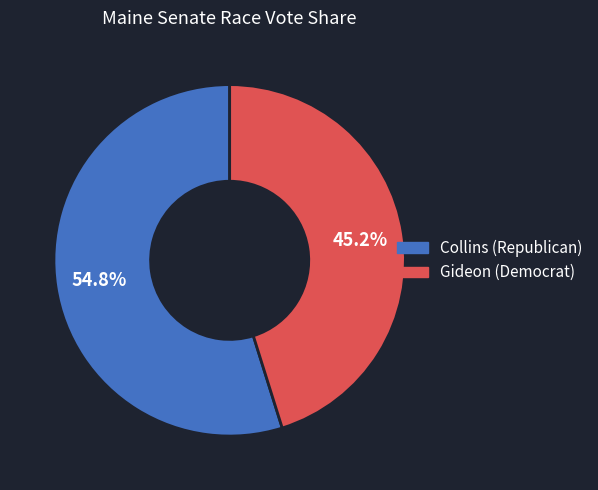

Which slice is the largest?

Collins (Republican)